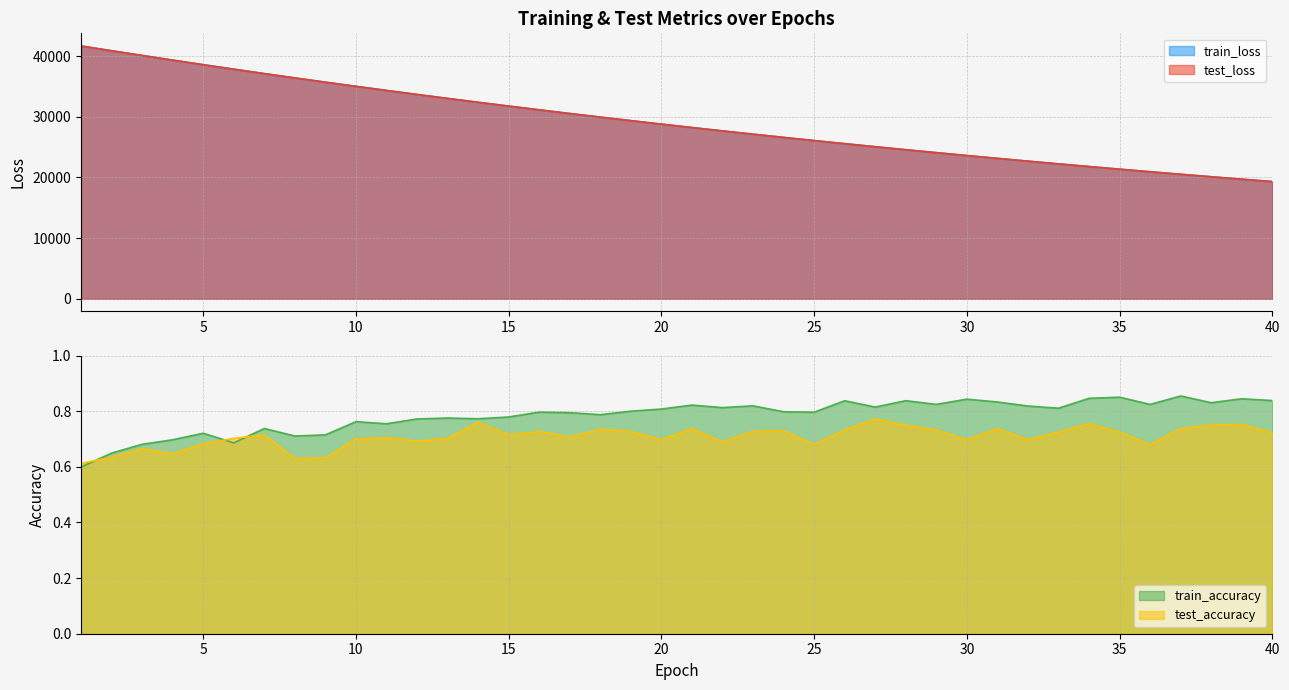

True or false: train_loss and test_accuracy cross at least once.

False